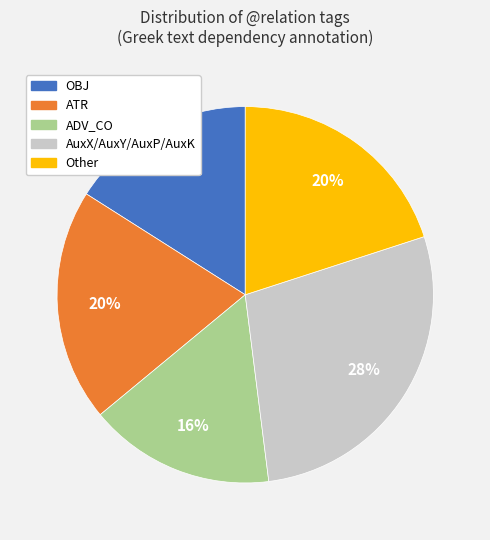

Does any single category account for the majority?

No